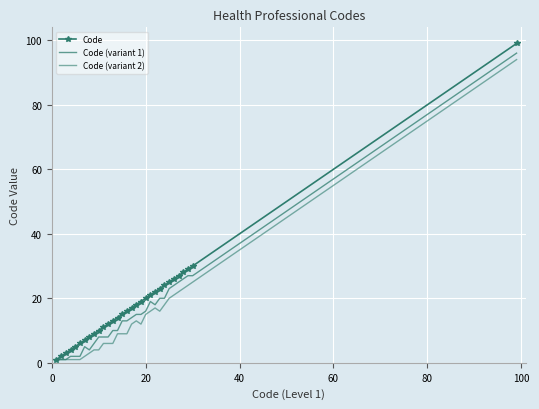

True or false: Code (variant 1) and Code (variant 2) cross at least once.

False